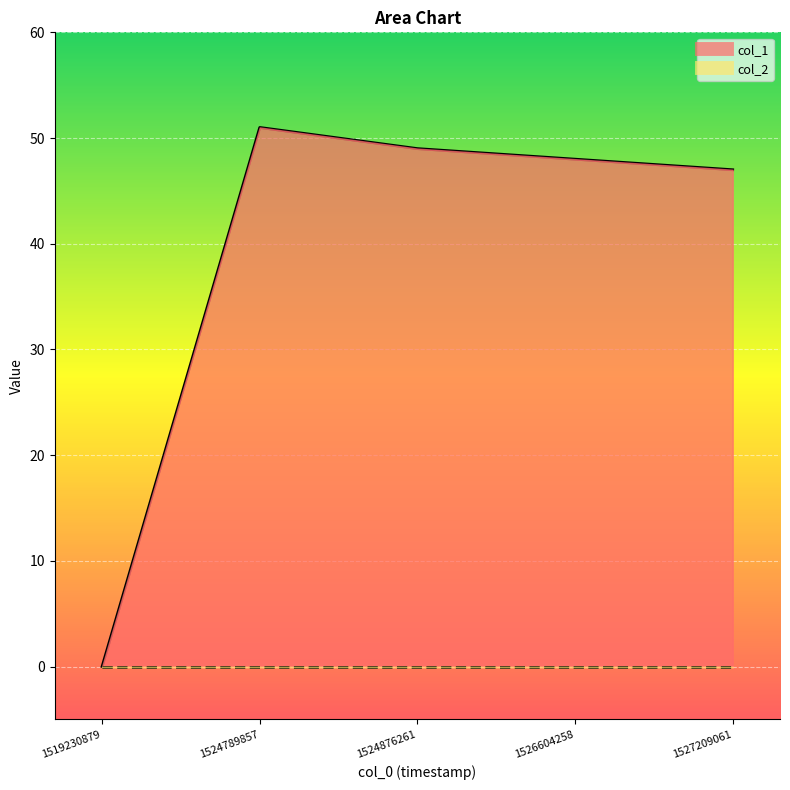

Count the number of categories in the chart.

5